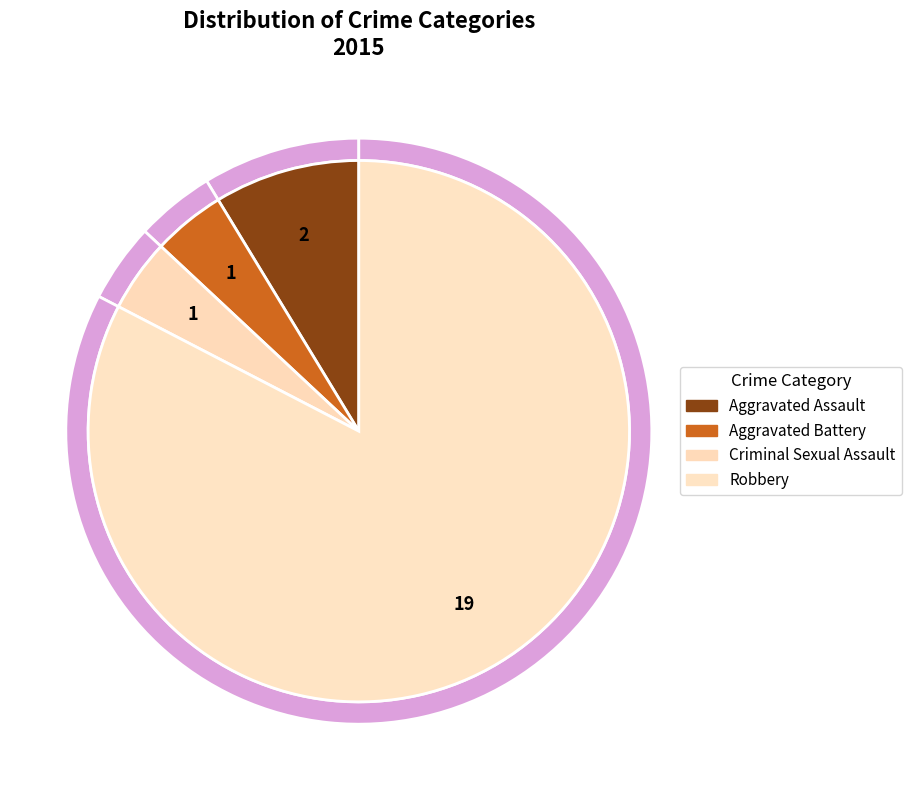

How much of the chart is everything except Robbery?

17.4%